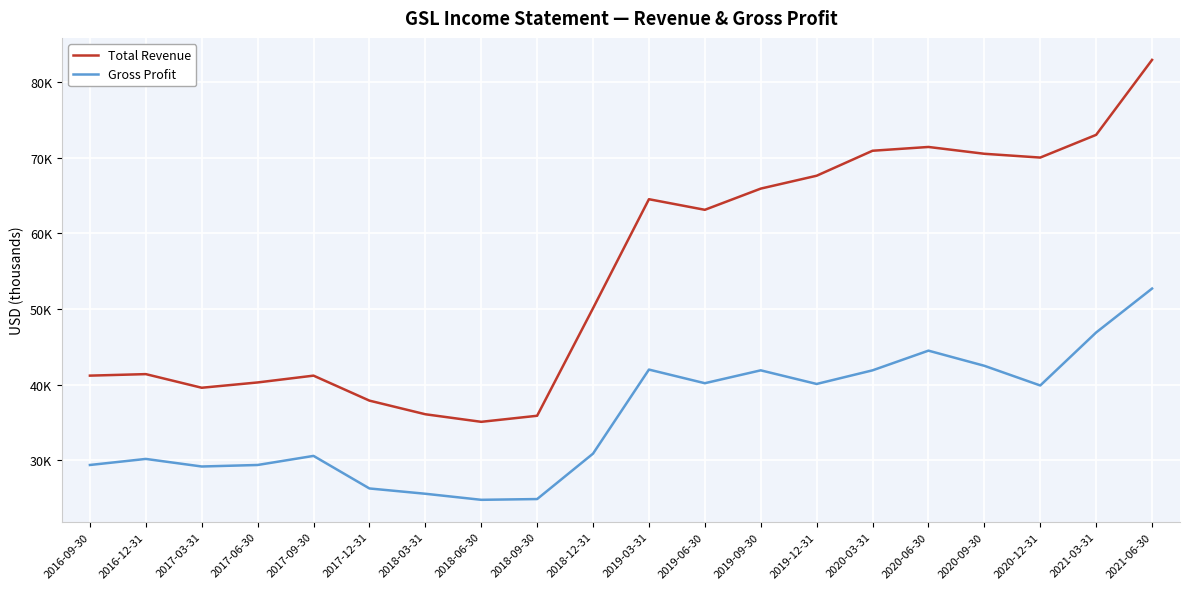

Between 2020-03-31 and 2021-03-31, which is larger?

2021-03-31